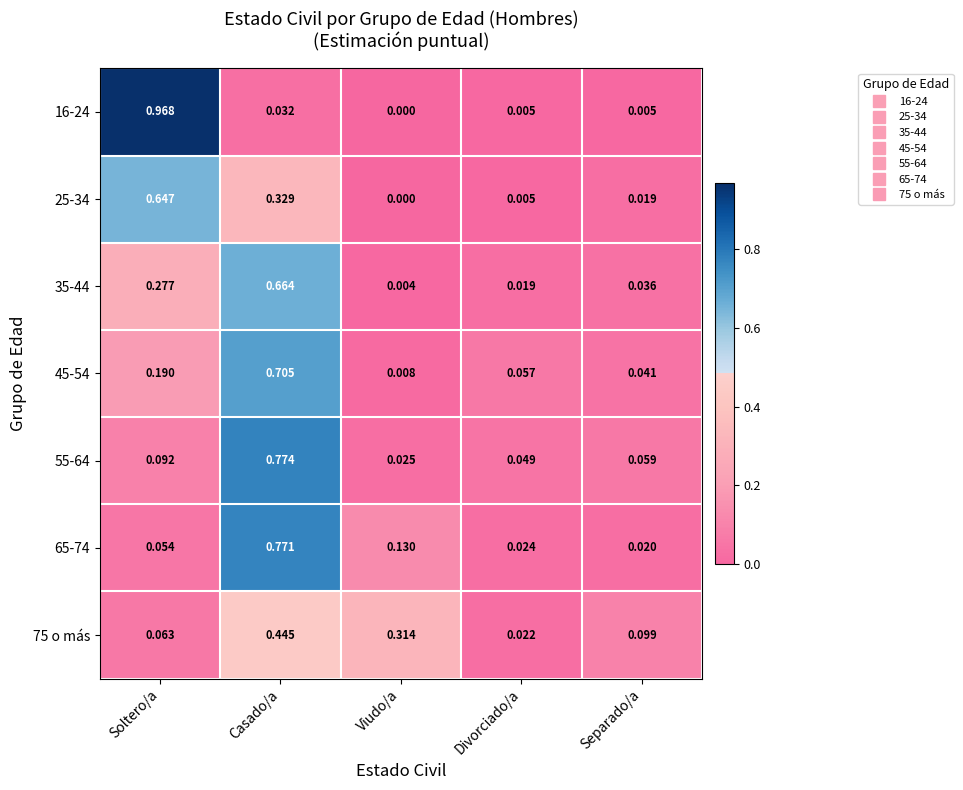

At which category is the sum across all series the highest?

Casado/a